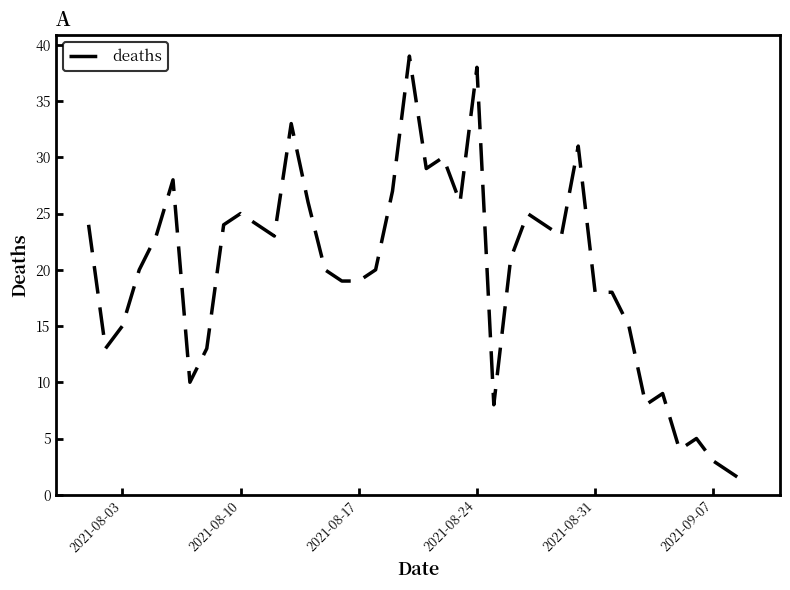

What is the minimum value shown in the chart?

1